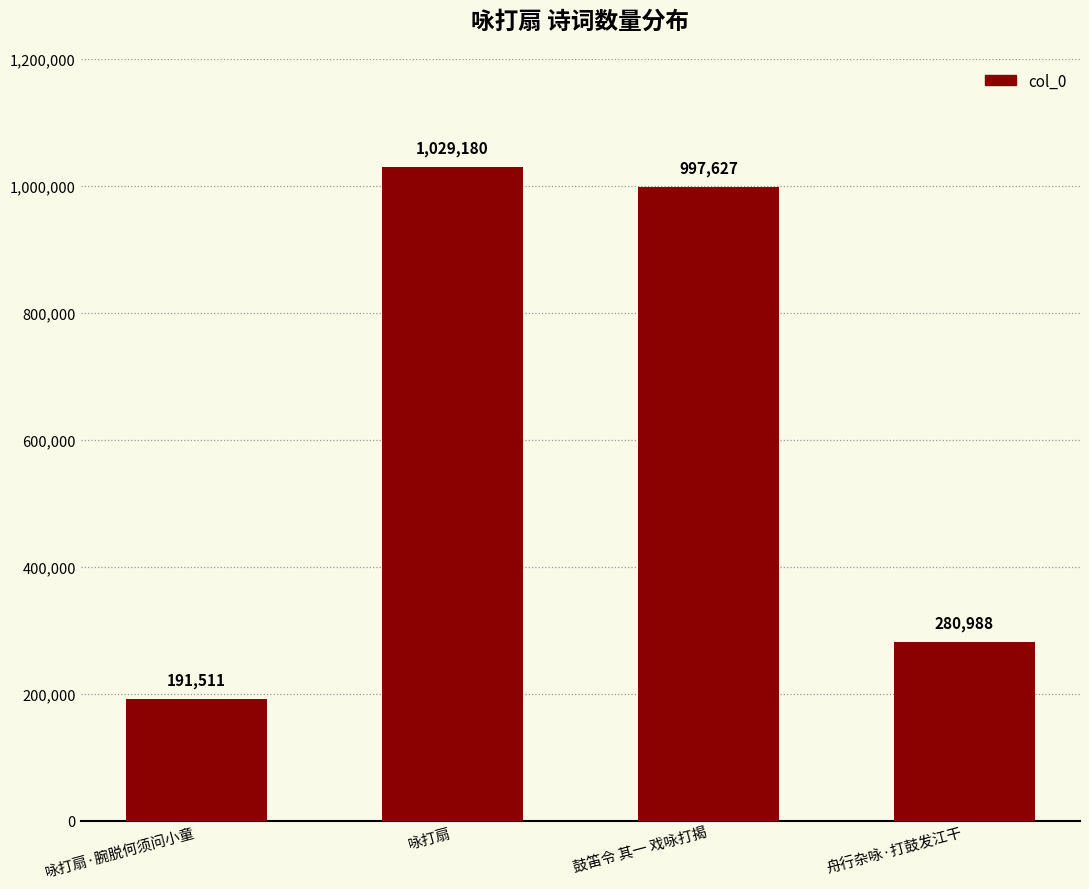

What is the sum of the values at 舟行杂咏·打鼓发江干 and 鼓笛令 其一 戏咏打揭?

1278615